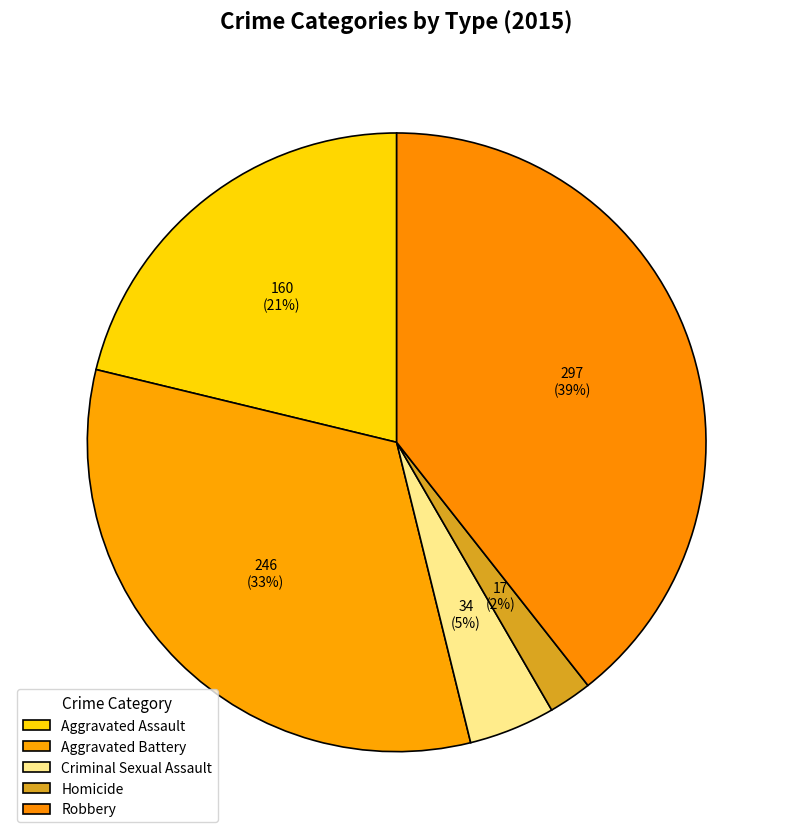

Does any single category account for the majority?

No